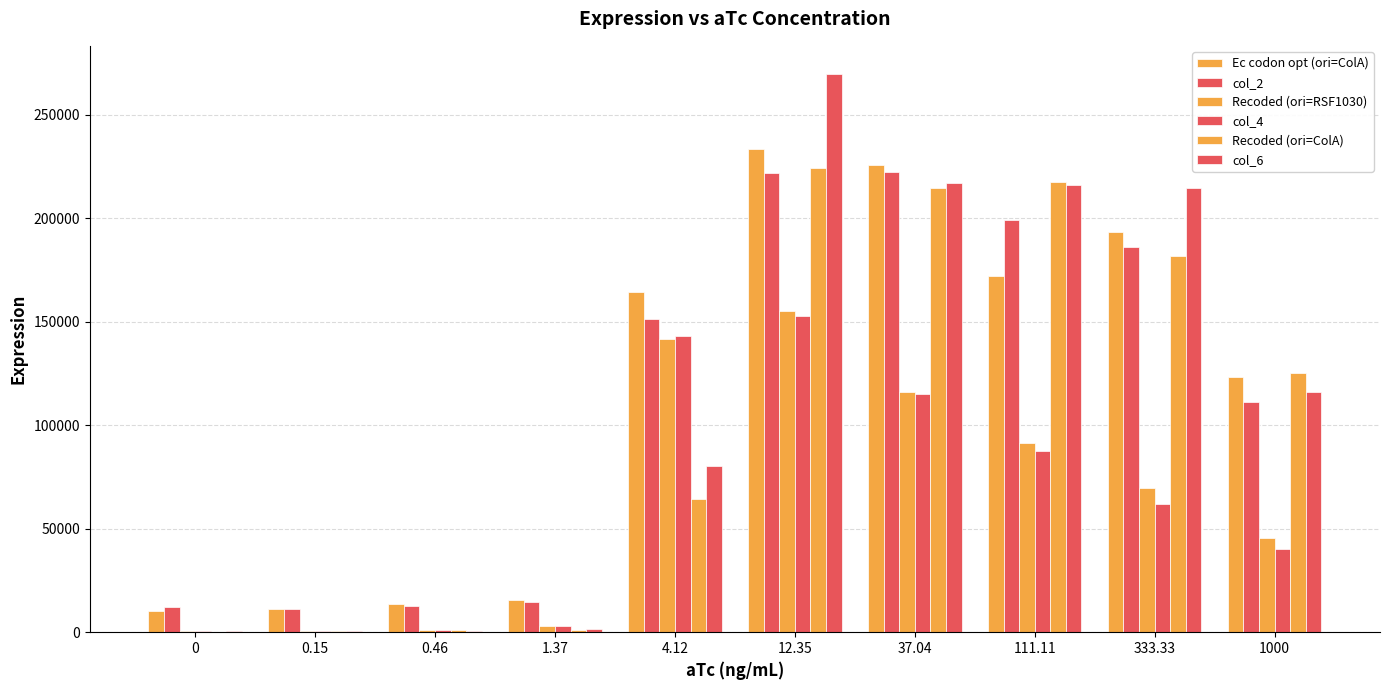

How many distinct data groups are displayed?

6